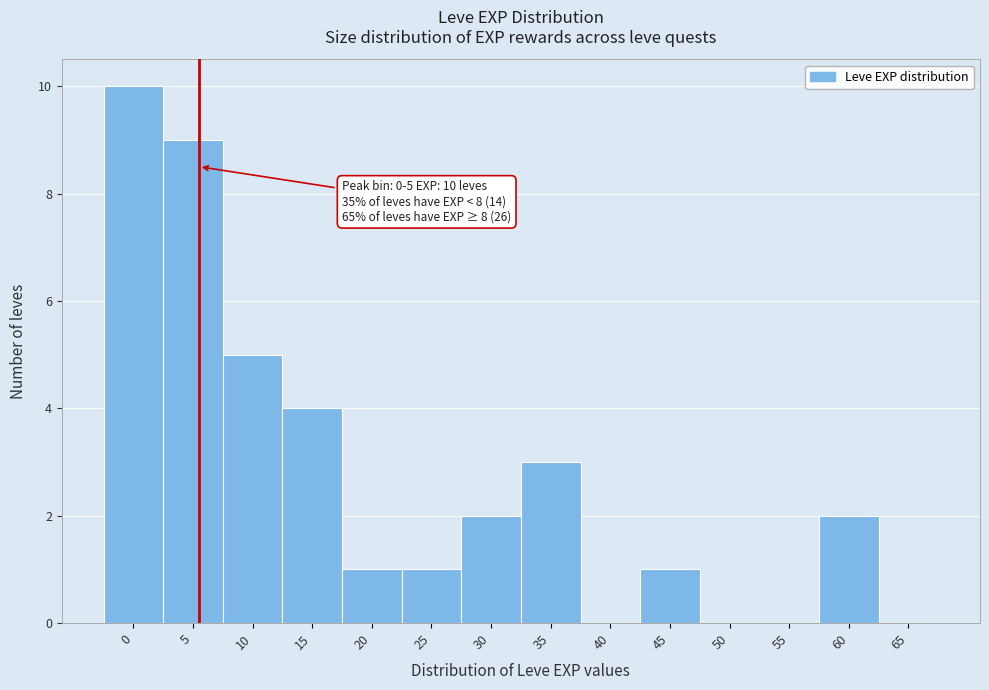

Reading right to left, what are all the values shown in this chart?

65=0	60=2	55=0	50=0	45=1	40=0	35=3	30=2	25=1	20=1	15=4	10=5	5=9	0=10